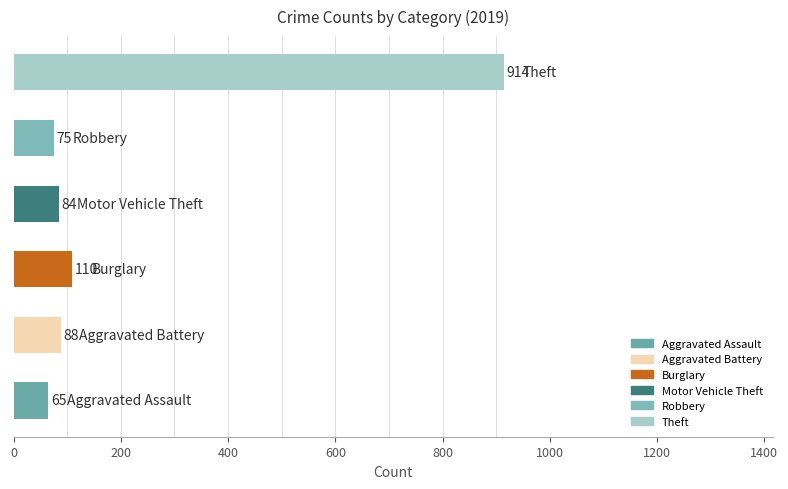

What is the minimum value shown in the chart?

65